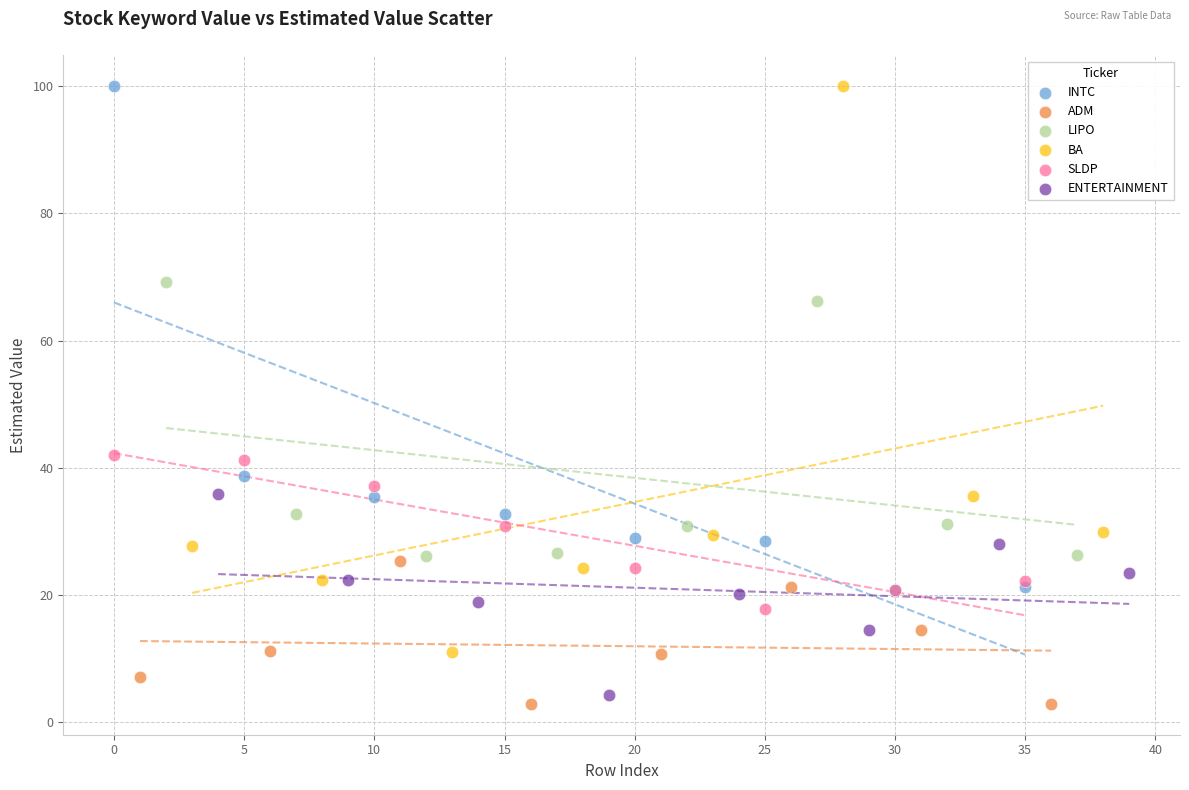

Which series has the largest Y range (max minus min)?

BA